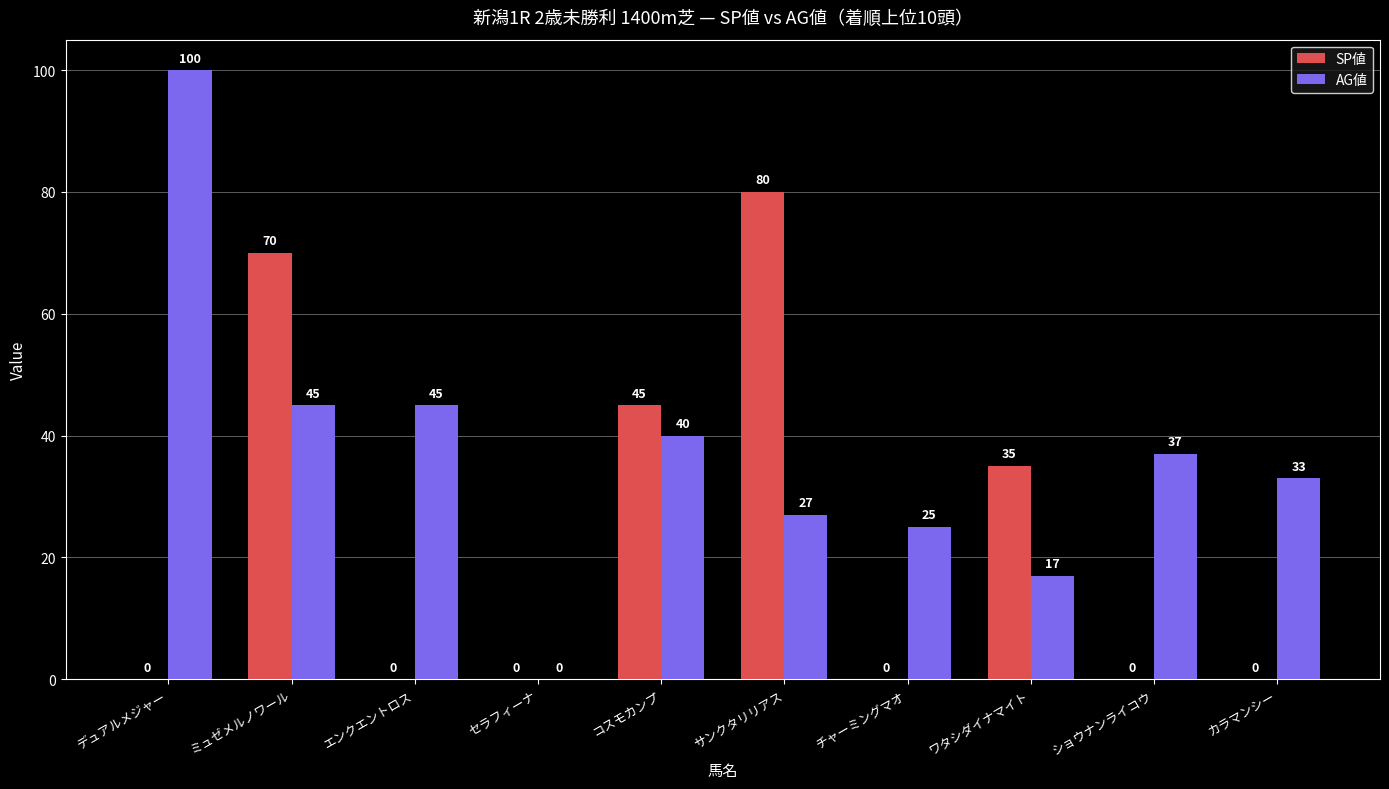

What is the sum of the SP値 values at カラマンシー and ミュゼメルノワール?

70